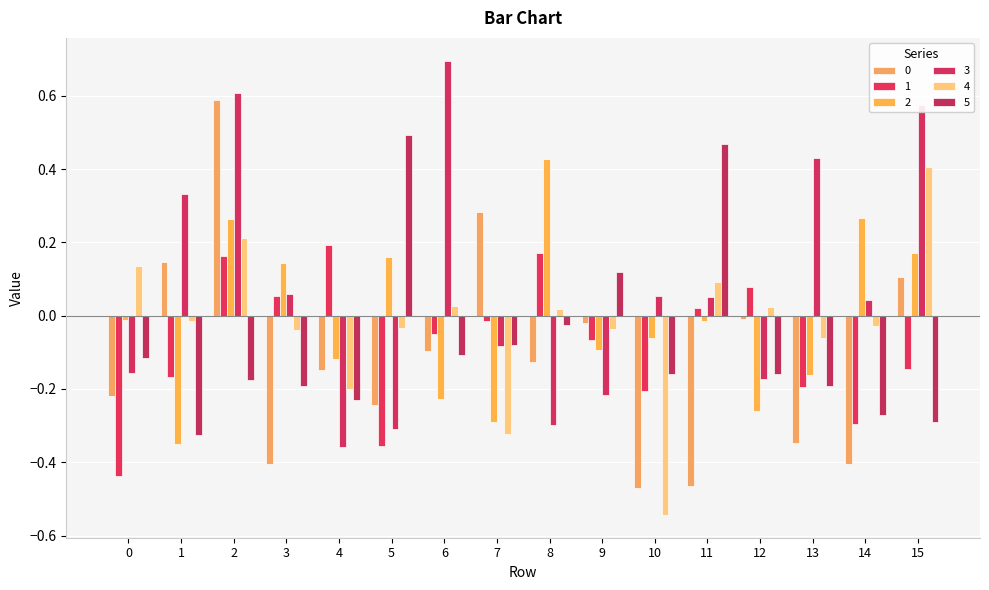

What is the sum of all 1 values?

-1.2